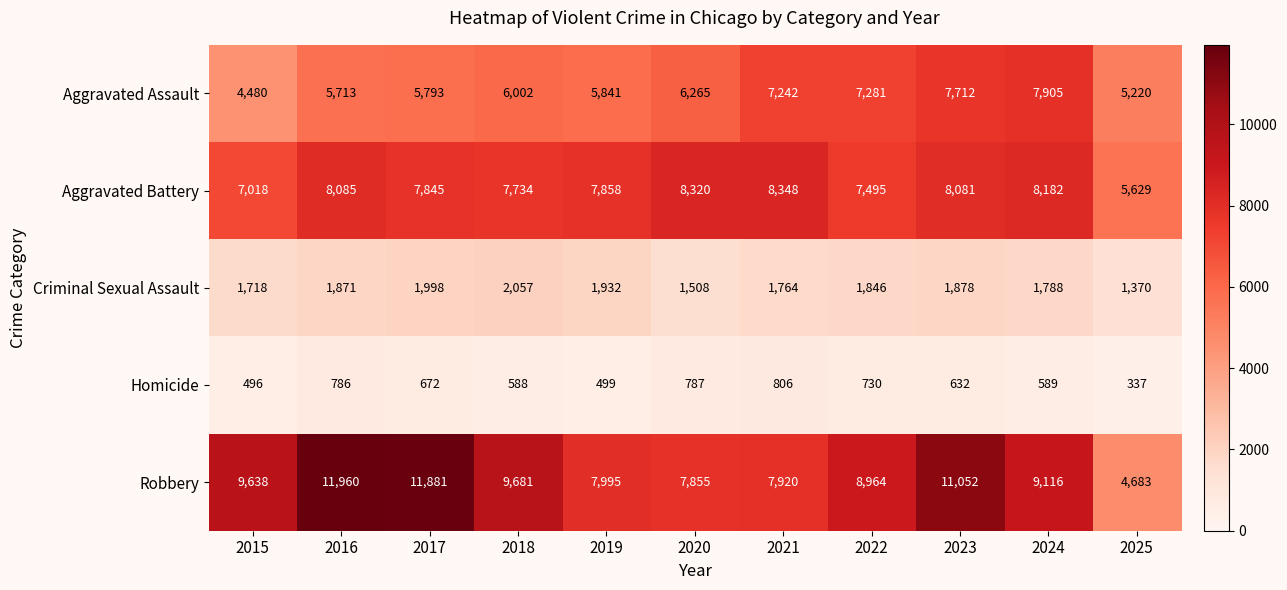

At which category does the chart reach its minimum across all series?

2025